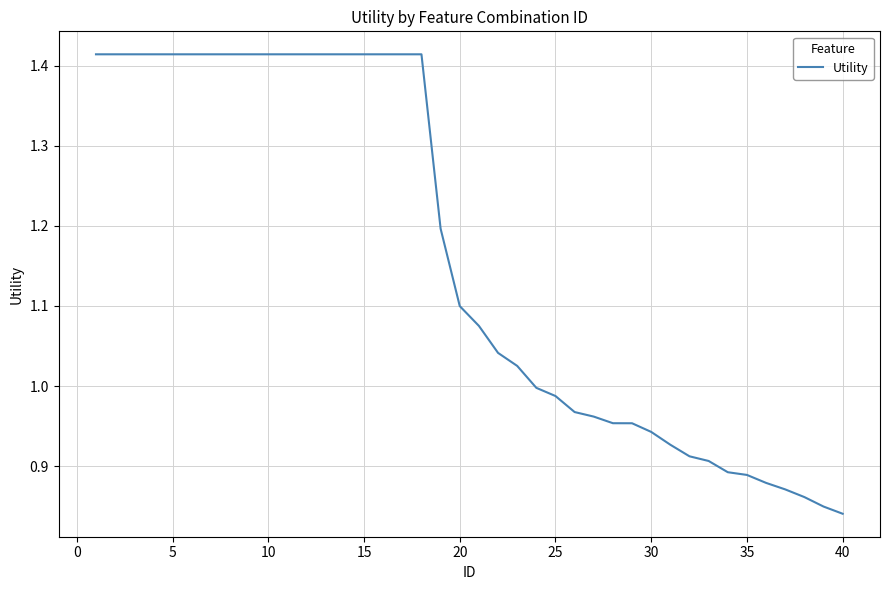

What is the difference between the maximum and minimum values?

0.6